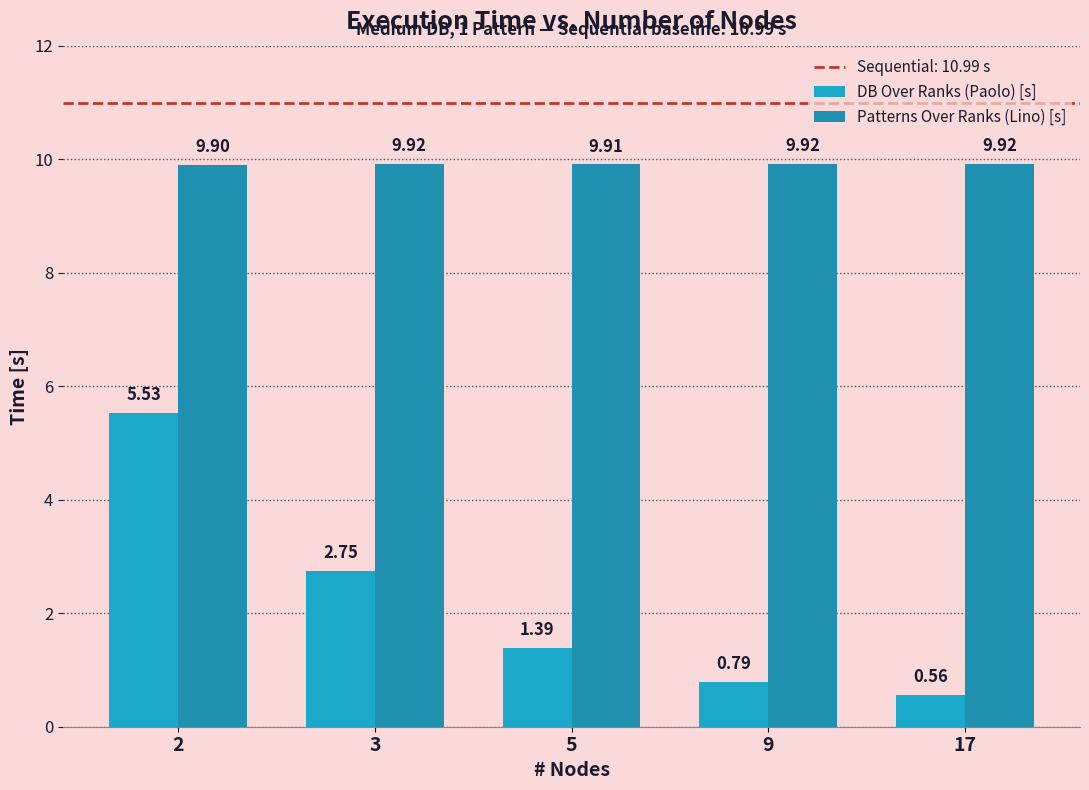

How many bars are there in total?

10